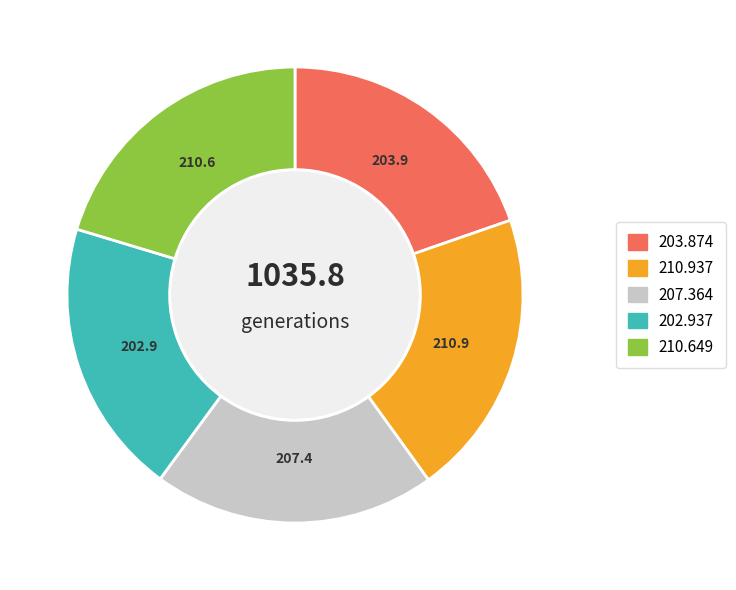

Is there any slice that represents more than half of the pie?

No